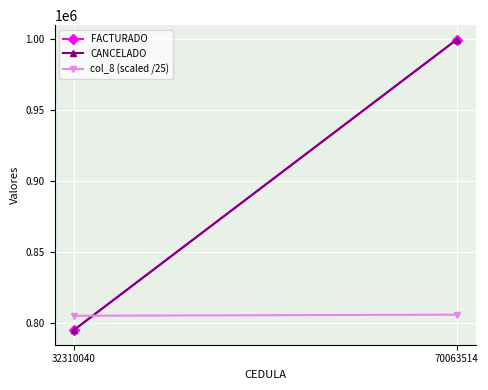

At which category is the sum across all series the highest?

70063514